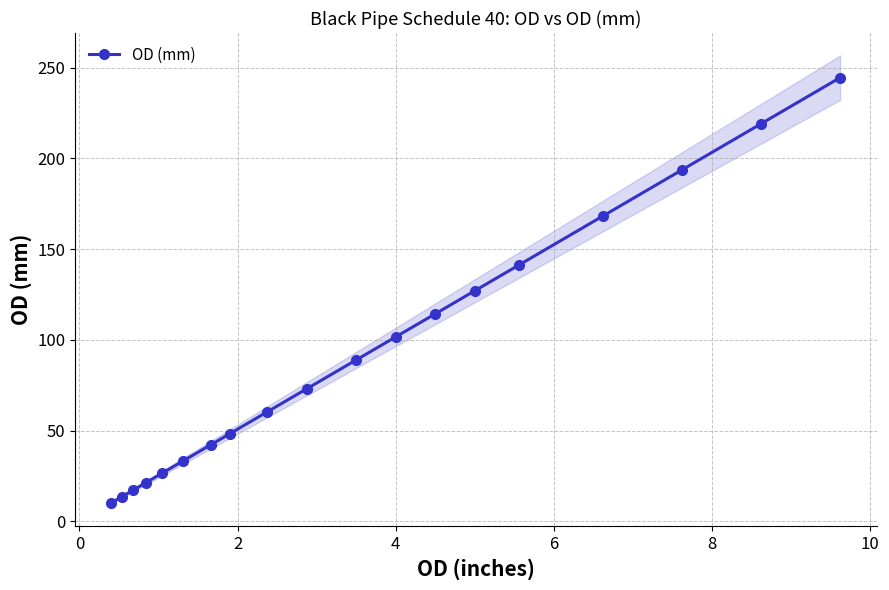

What is the highest value of the OD (mm) series?

244.5